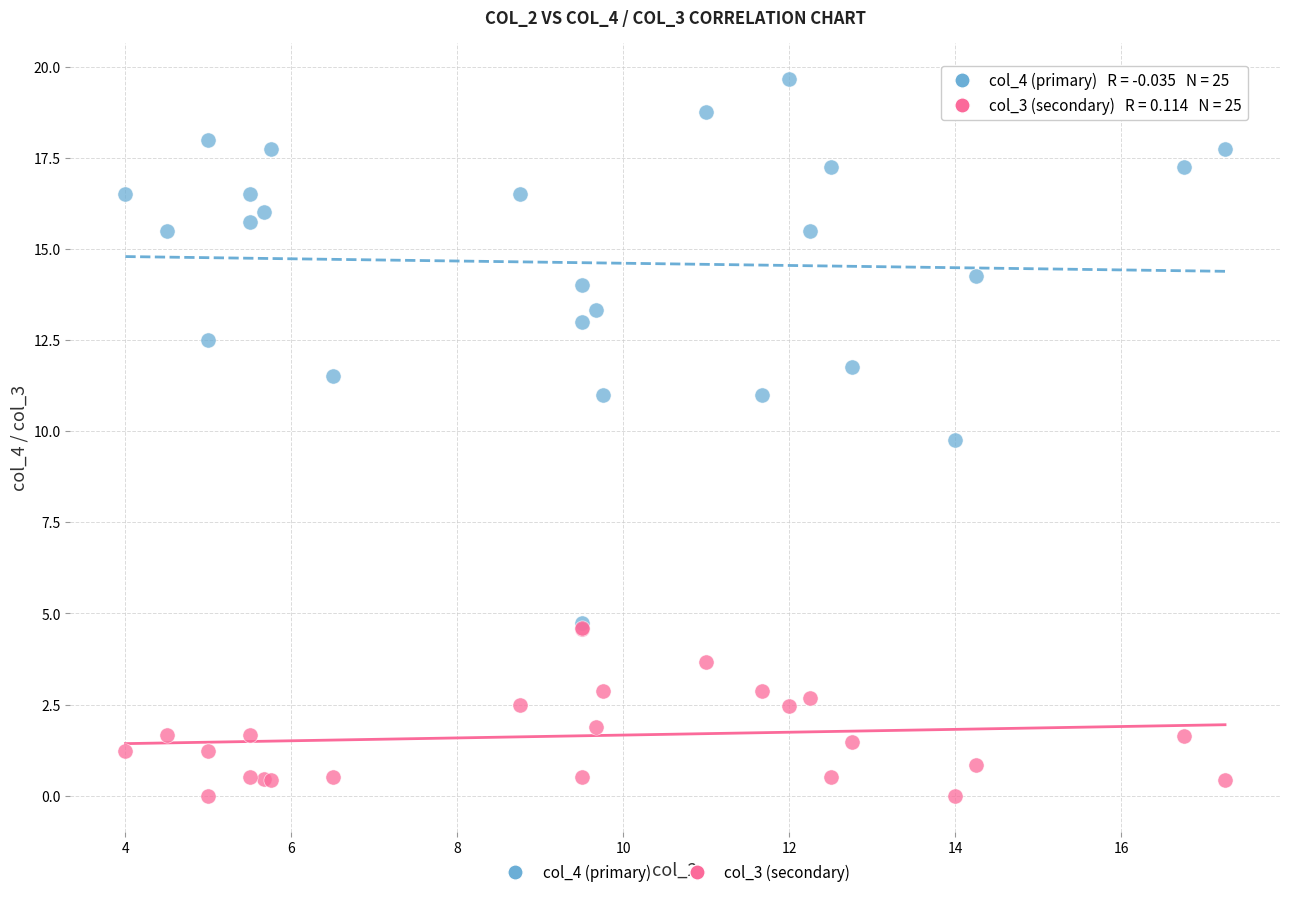

Across all series, what Y value is closest to 9?

9.8